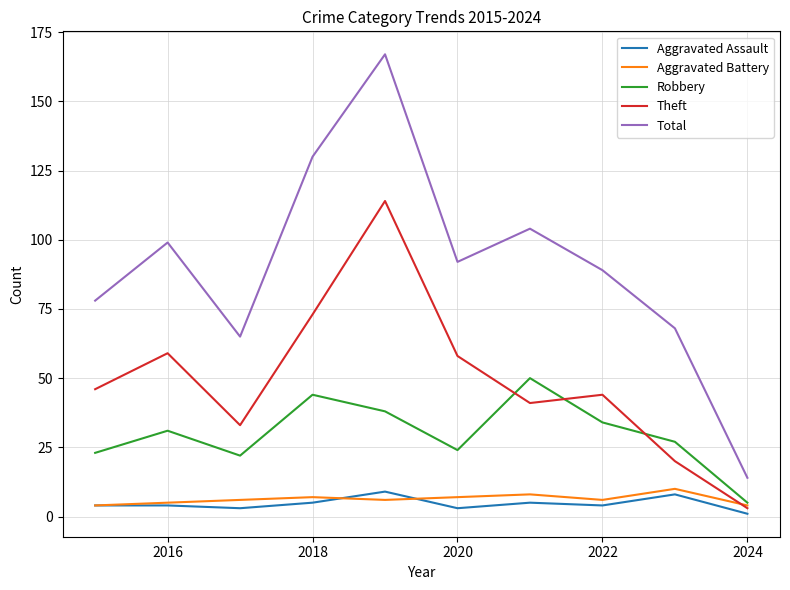

What is the maximum value for Aggravated Assault?

9